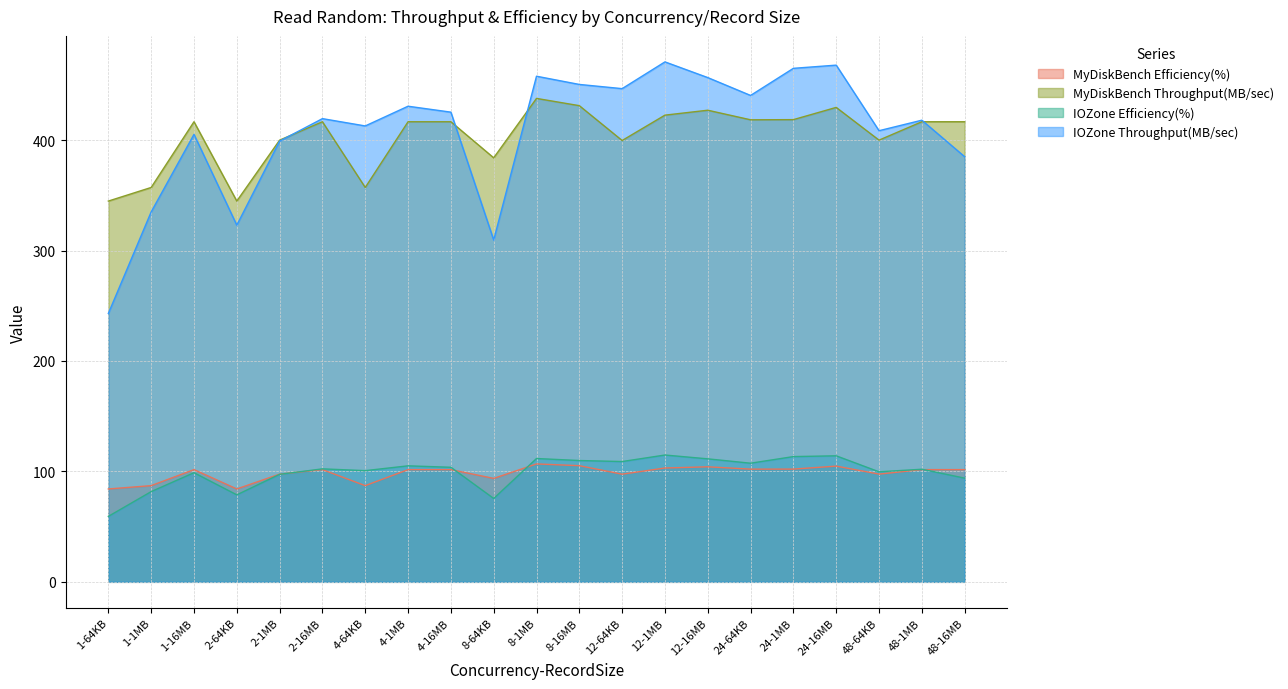

Which label corresponds to the largest value in the chart?

12-1MB